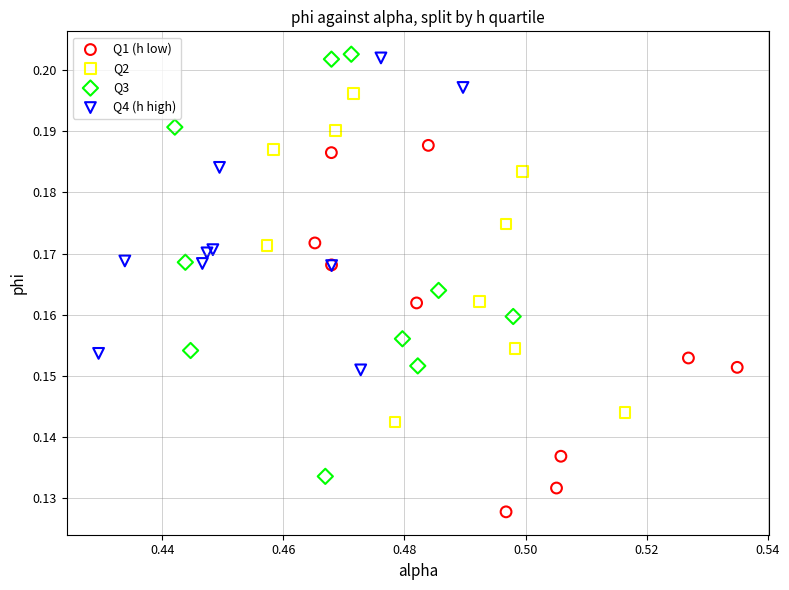

What are all the series names shown in the legend?

Q1 (h low), Q2, Q3, Q4 (h high)